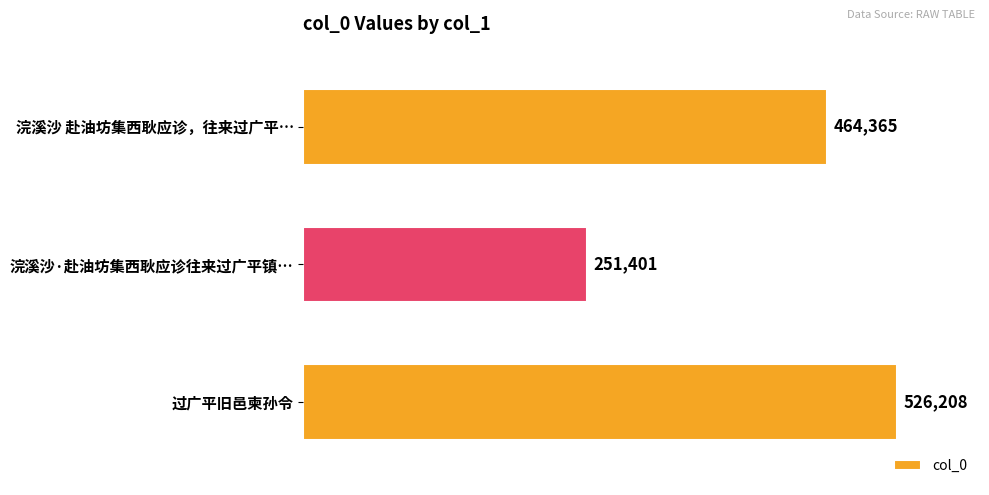

How many bars are there in total?

3